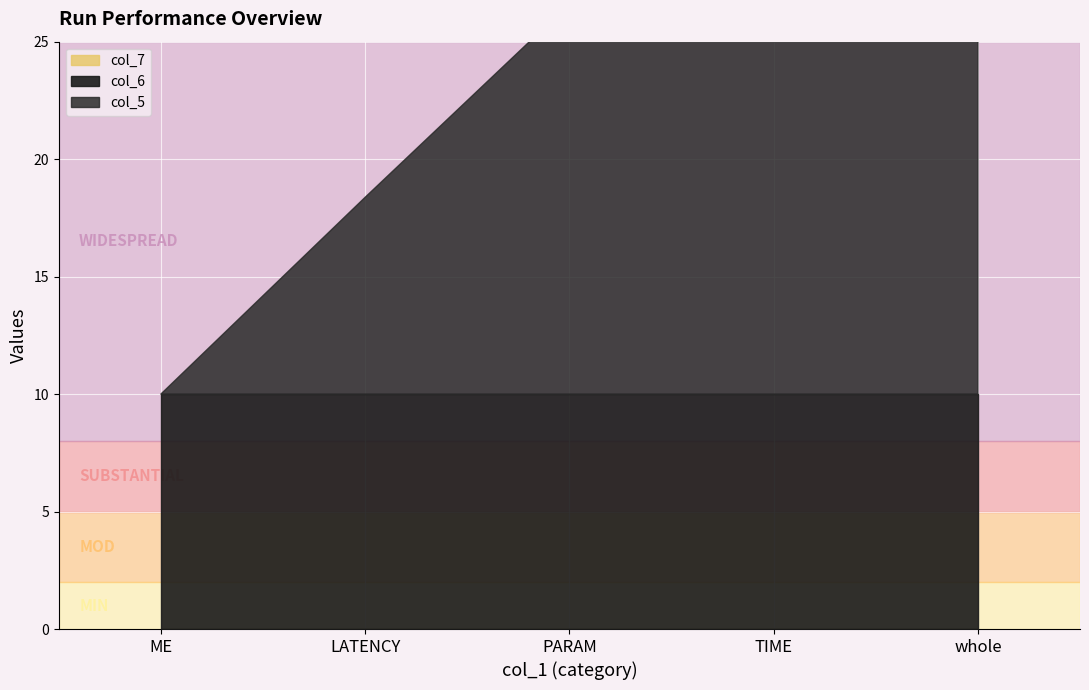

Reading right to left, transcribe all the data shown in this chart.

col_5: whole=1691673245	TIME=1691654553	PARAM=1691651573	LATENCY=1691643337	ME=1691634962
col_6: whole=10	TIME=10	PARAM=10	LATENCY=10	ME=10
col_7: whole=0	TIME=0	PARAM=0	LATENCY=0	ME=0